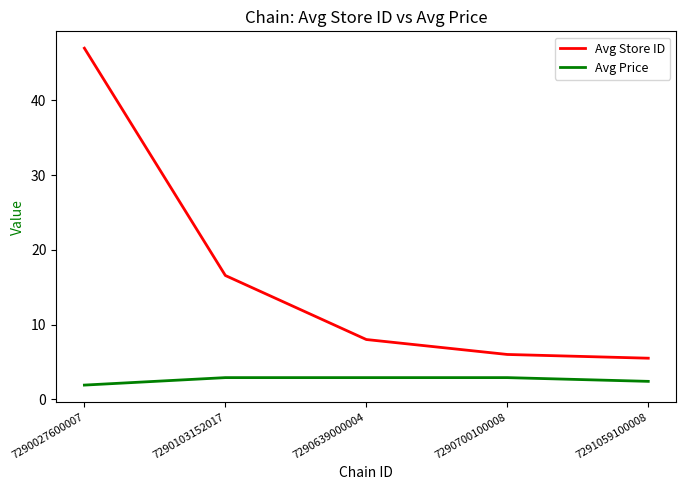

What is the smallest value displayed?

1.9